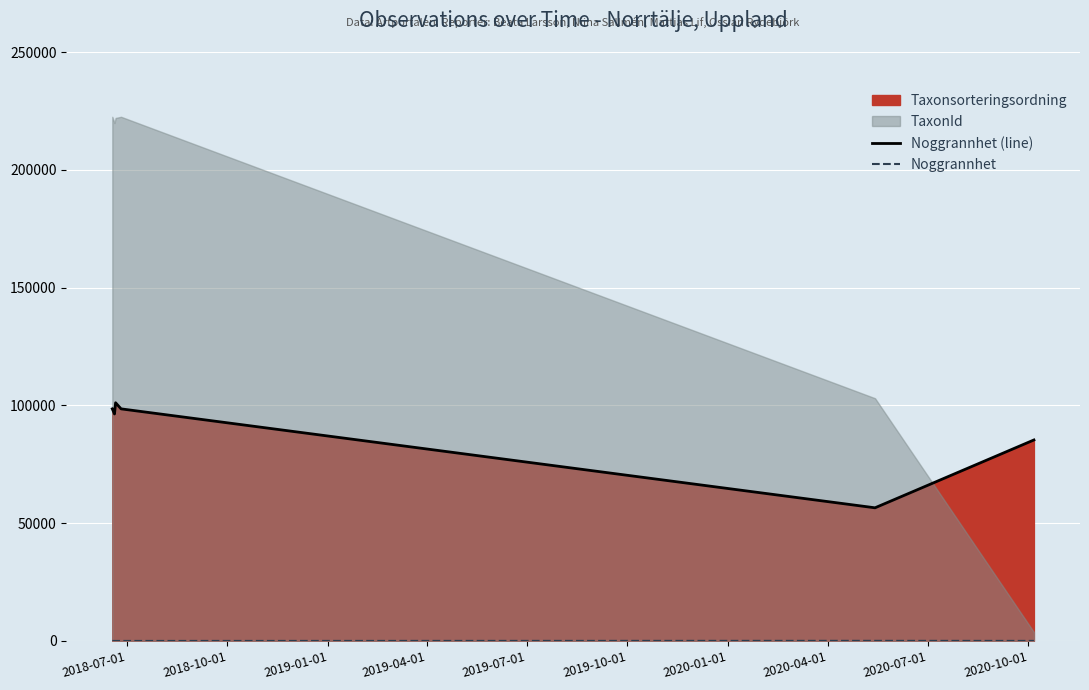

The value of Noggrannhet (line) at 2019-07-01 is 86291. True or false?

False